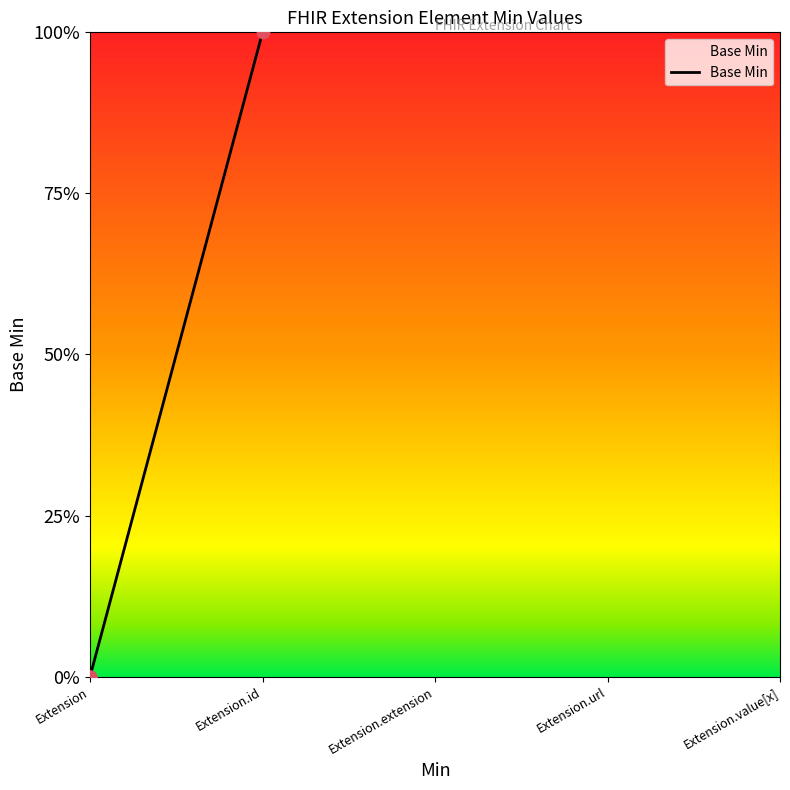

Between Extension.id and Extension, which is larger?

Extension.id